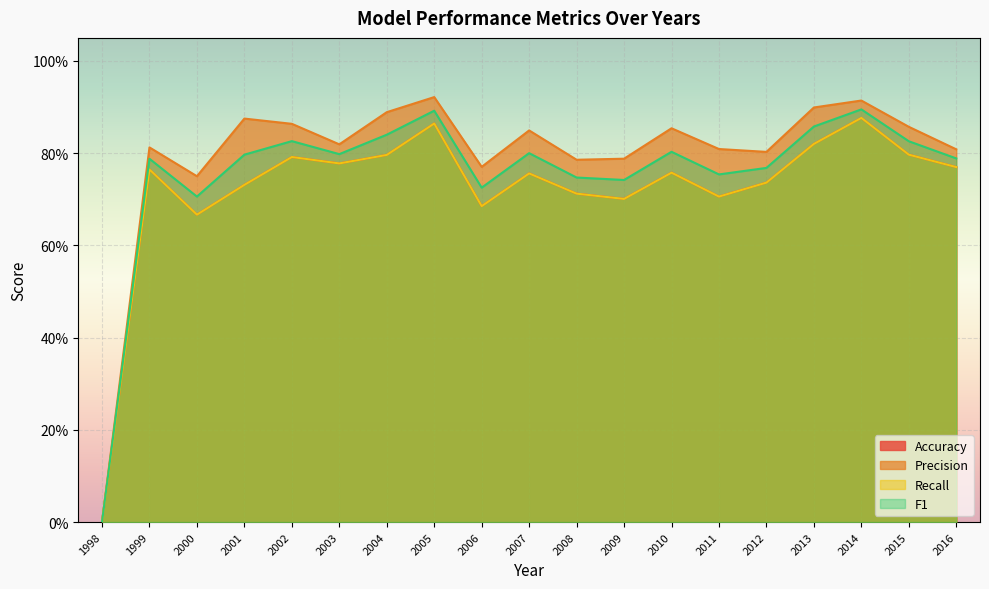

What is the value of the F1 point at the 18th from the left?

0.8